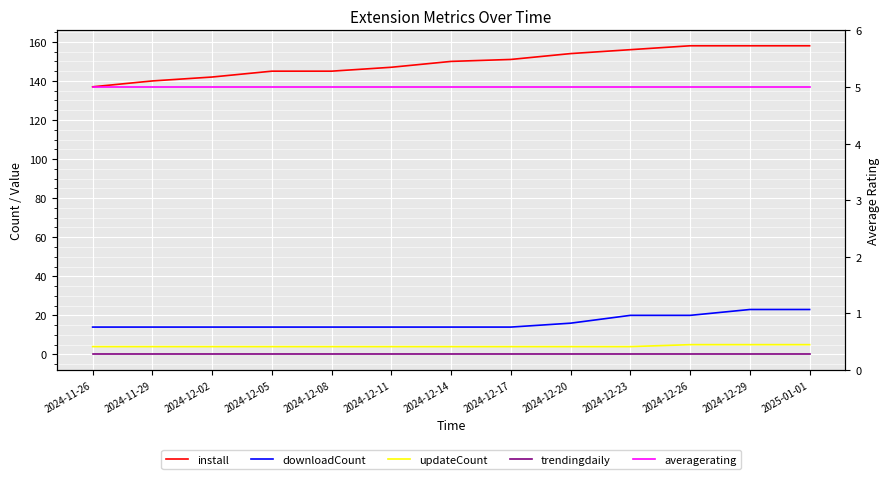

How many lines are shown in the chart?

5